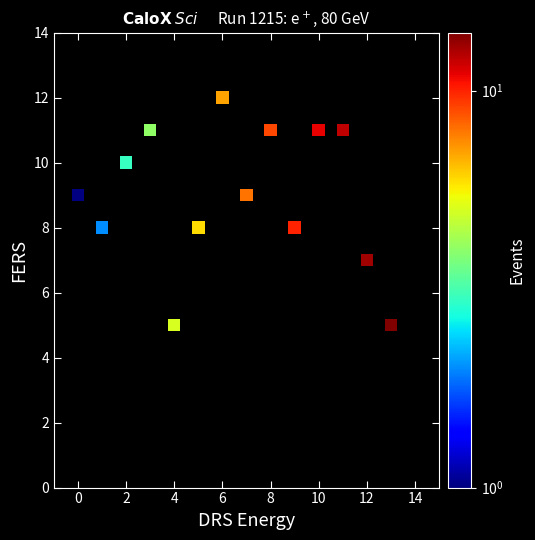

How many data points are displayed?

14